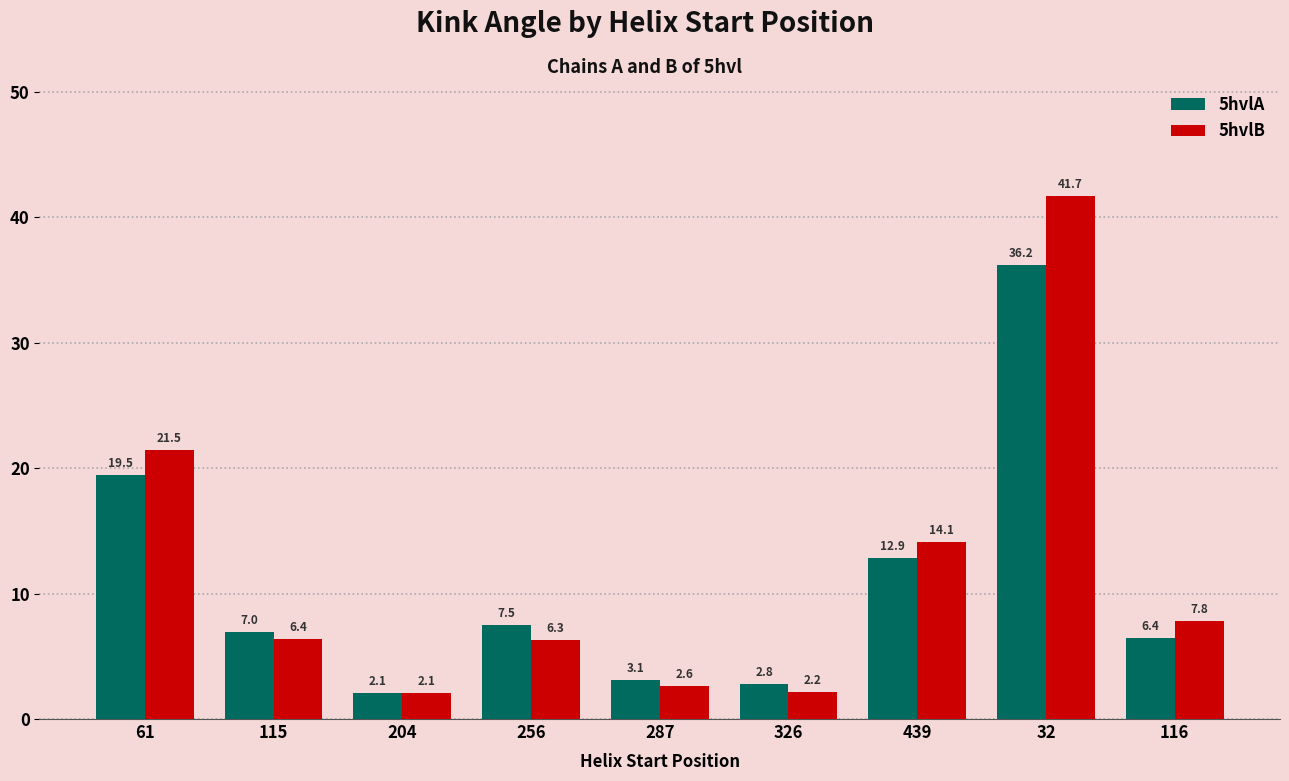

Between 204 and 256, which series saw the biggest shift?

5hvlA